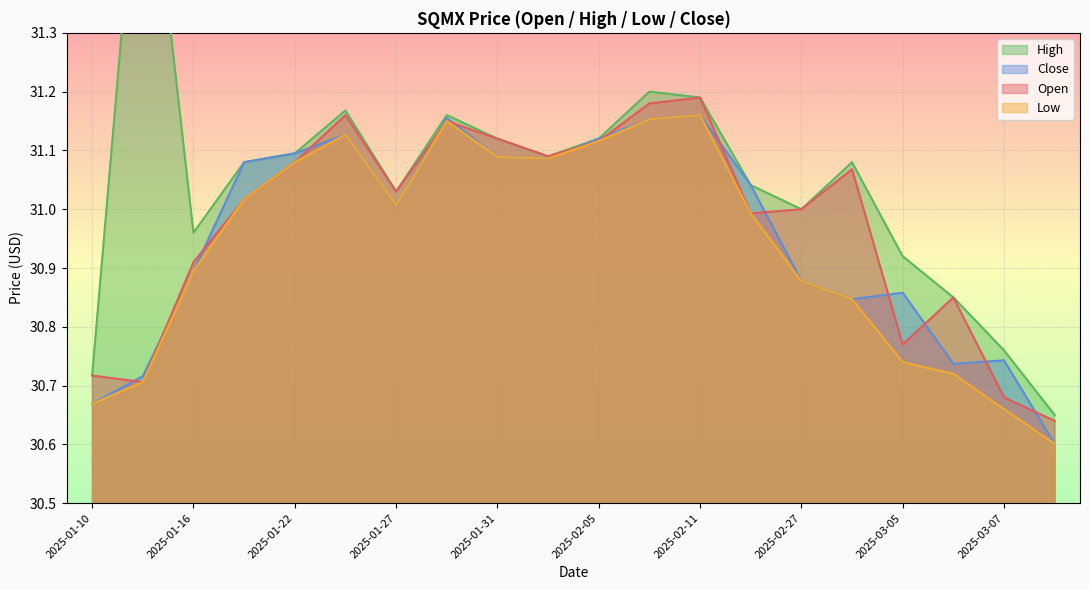

What is the difference between the maximum and minimum values in the Low series?

0.6